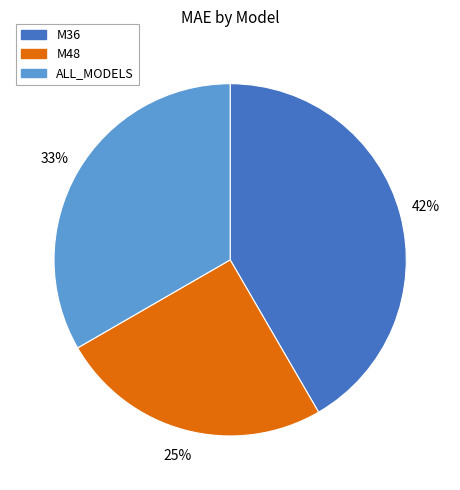

To the nearest percent, what is the combined percentage of M36 and M48?

67%